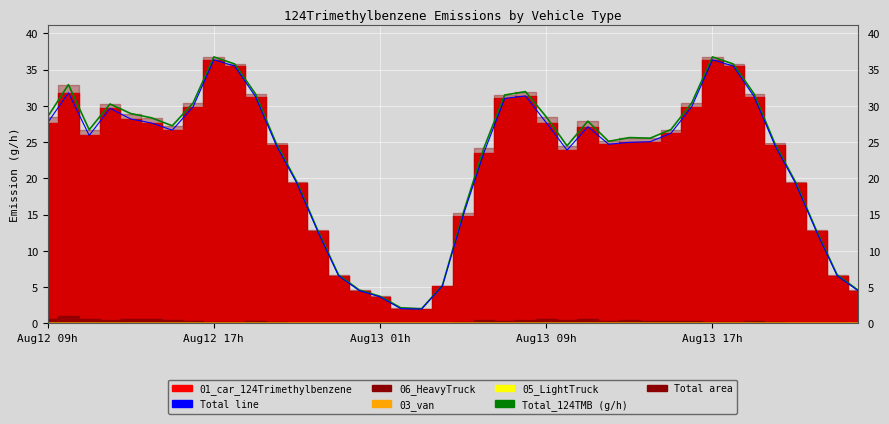

What is the label of the 18th point from the left?

17